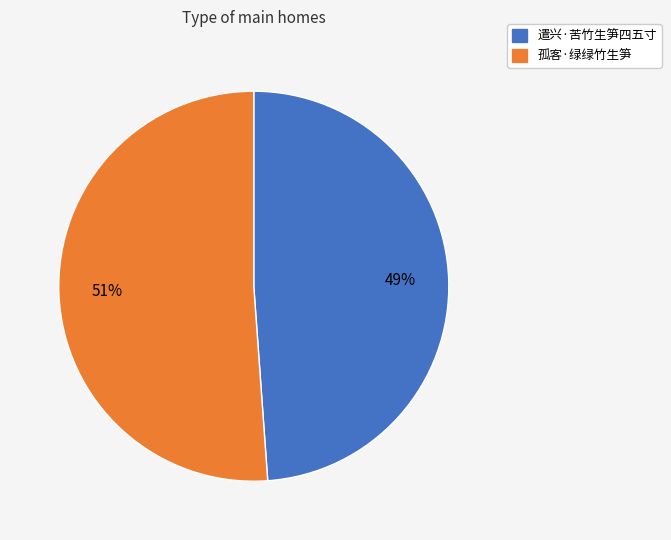

Between 孤客·绿绿竹生笋 and 遣兴·苦竹生笋四五寸, which is larger?

孤客·绿绿竹生笋